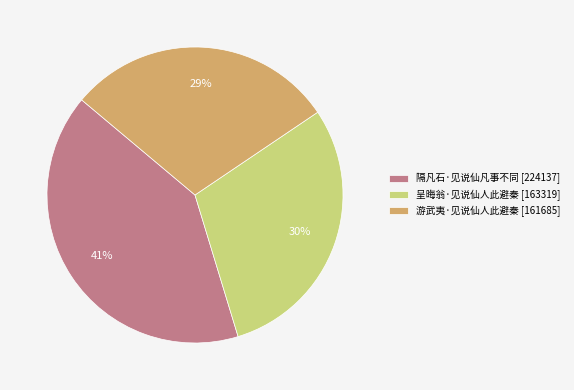

Does 游武夷·见说仙人此避秦 account for over 50% of the chart?

No